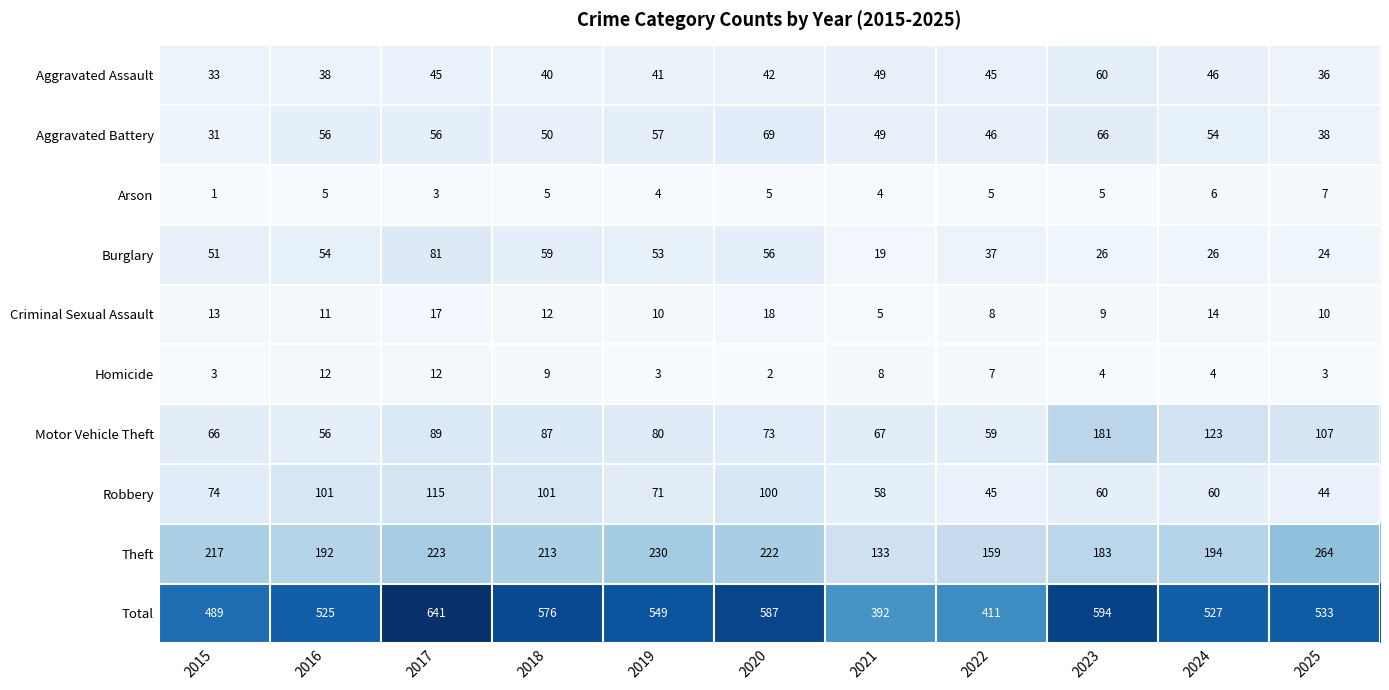

At which category does the chart reach its minimum across all series?

2015